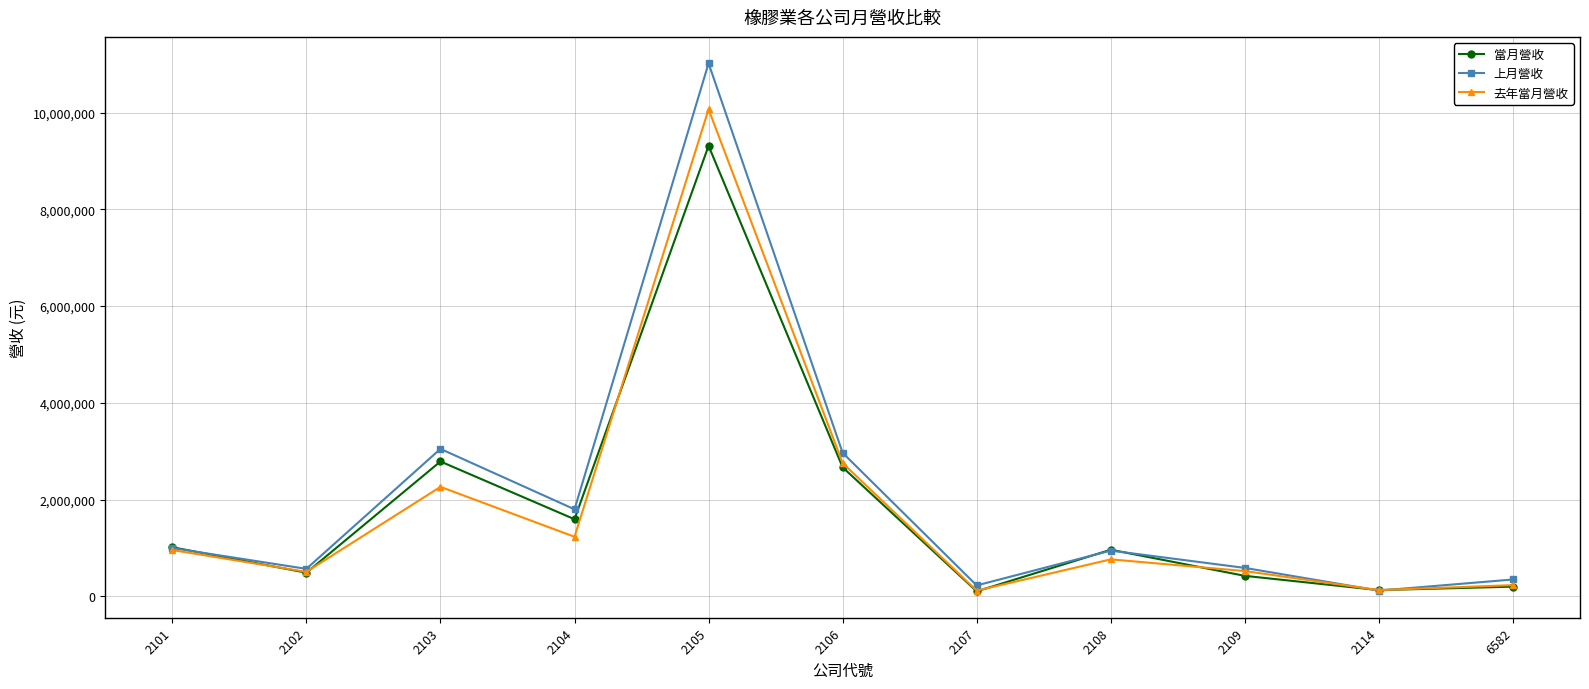

What is the lowest value of the 去年當月營收 series?

119150